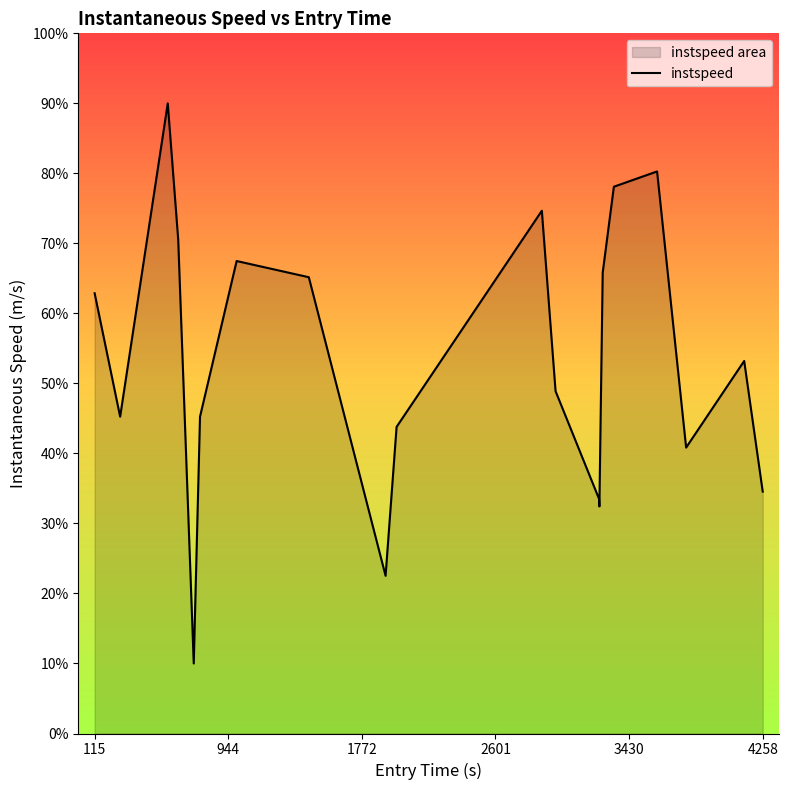

What is the minimum value shown in the chart?

10.0